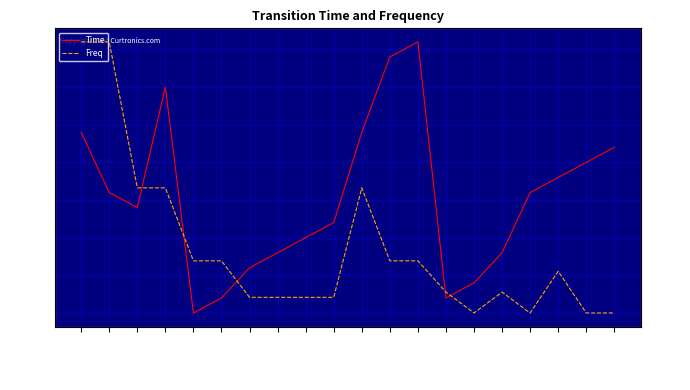

At which label is Freq closest to 0?

('Br0','Ar0')_2